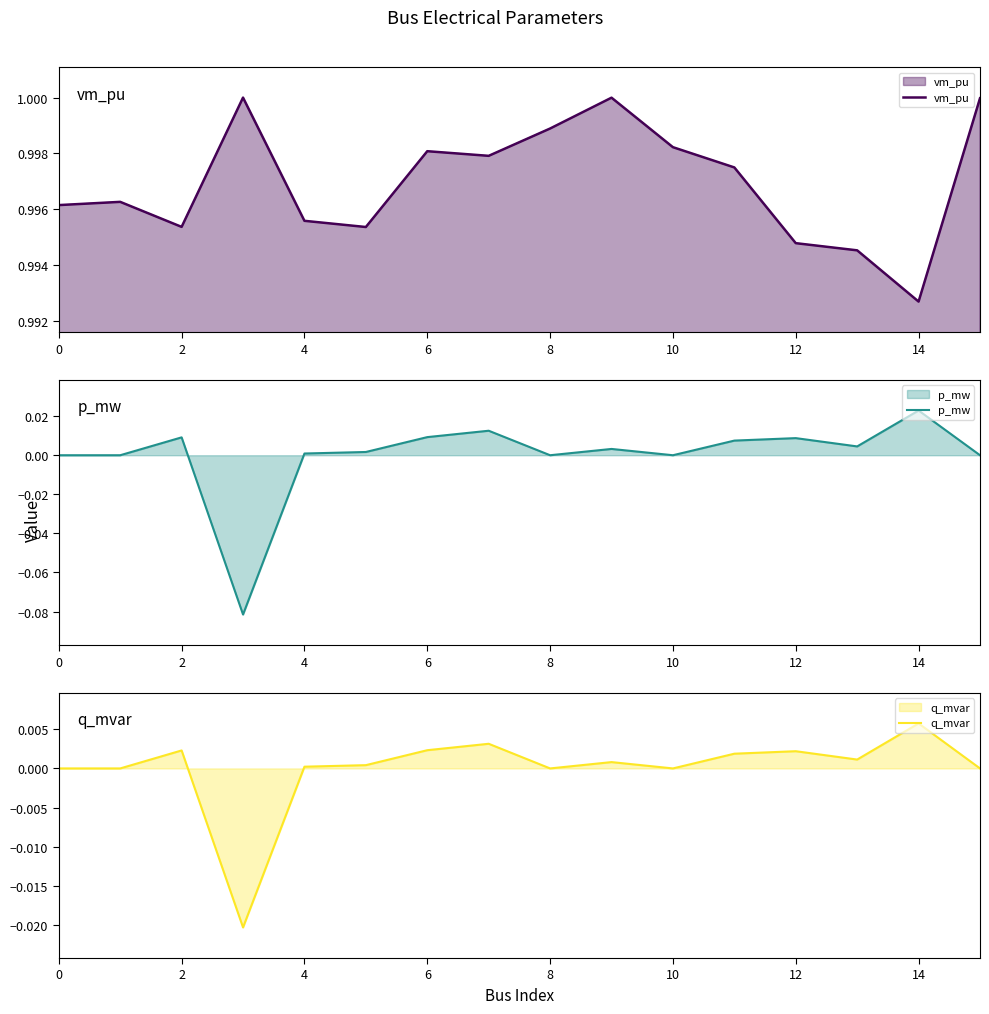

Reading right to left, list all the values displayed in this chart.

vm_pu: 1.0	1.0	1.0	1.0	1.0	1.0	1.0	1.0	1.0	1.0	1.0	1.0	1.0	1.0	1.0	1.0
p_mw: 0.0	0.0	0.0	0.0	0.0	0.0	0.0	0.0	0.0	0.0	0.0	0.0	-0.1	0.0	0.0	0.0
q_mvar: 0.0	0.0	0.0	0.0	0.0	0.0	0.0	0.0	0.0	0.0	0.0	0.0	-0.0	0.0	0.0	0.0